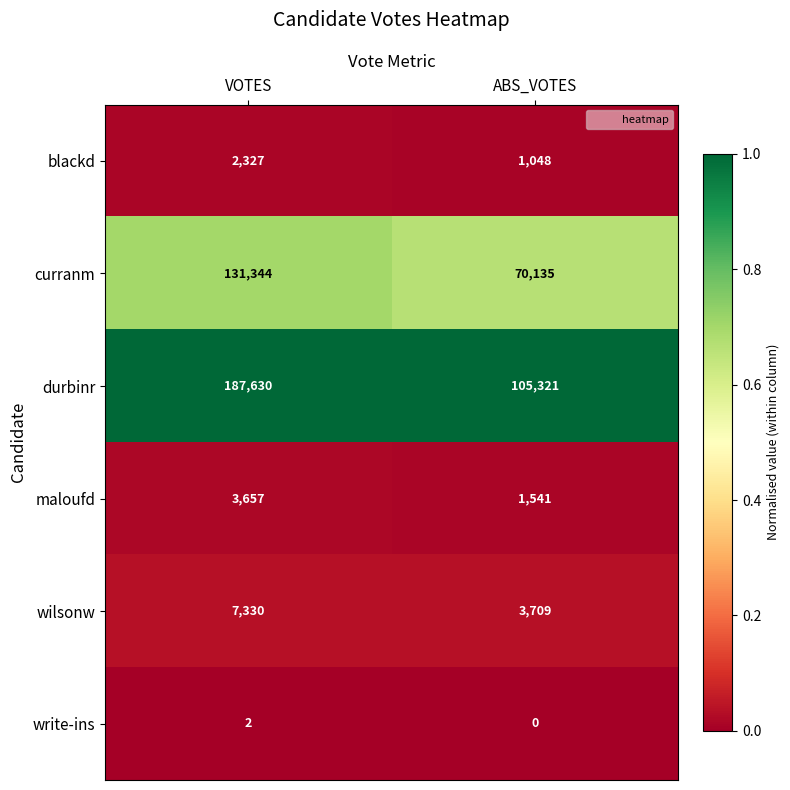

What is the average value of the wilsonw series?

5520